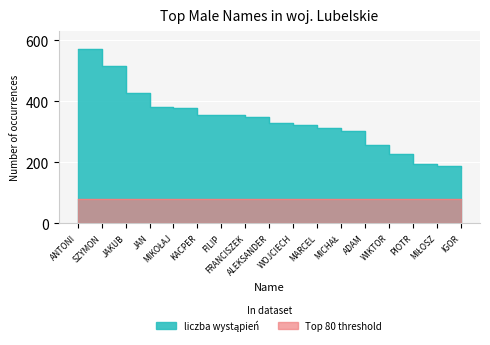

What is the ratio of the value at KACPER to the value at WIKTOR?

1.6